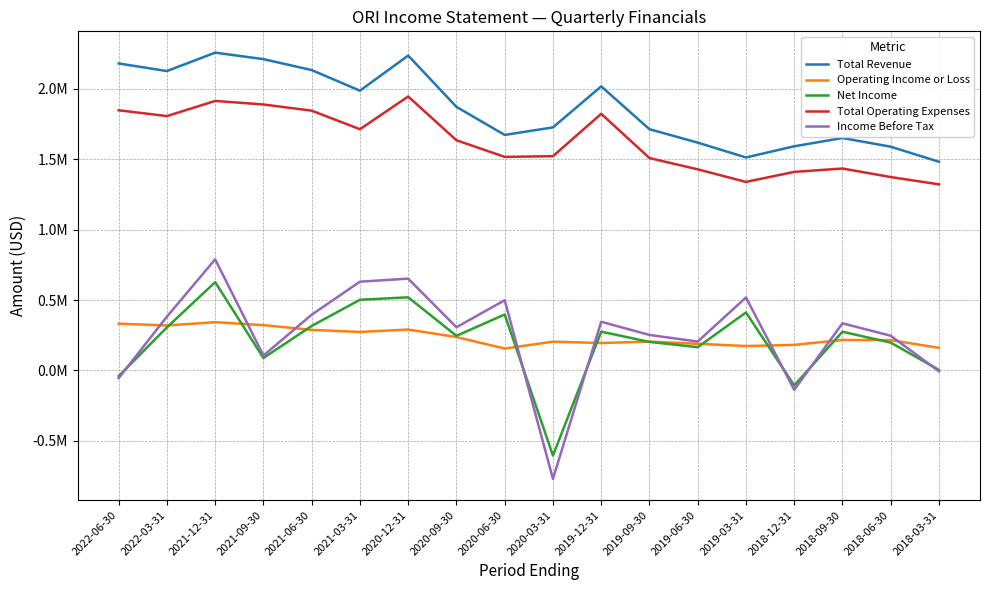

Does the chart display data point markers on the line(s)?

No